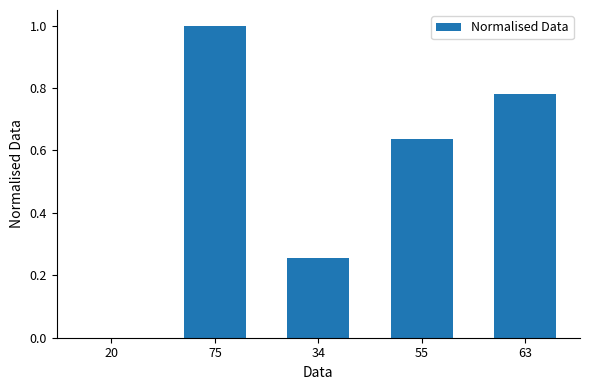

Between 34 and 55, which is larger?

55